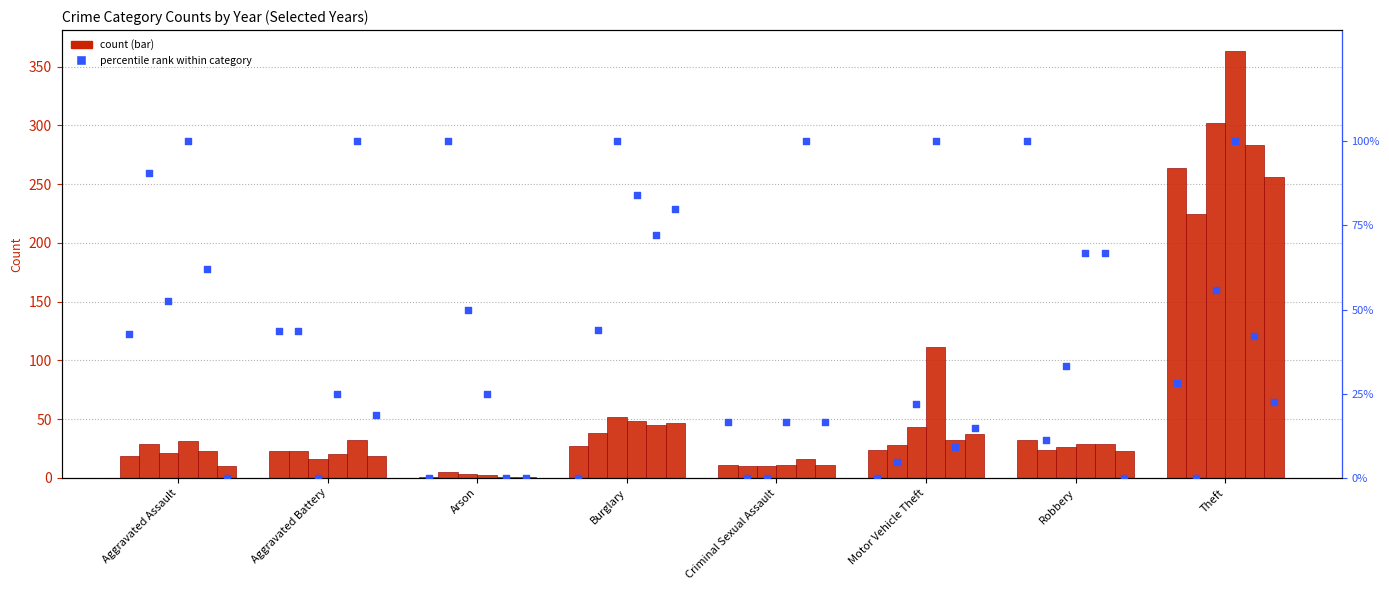

At how many categories does at least one series exceed 32?

8